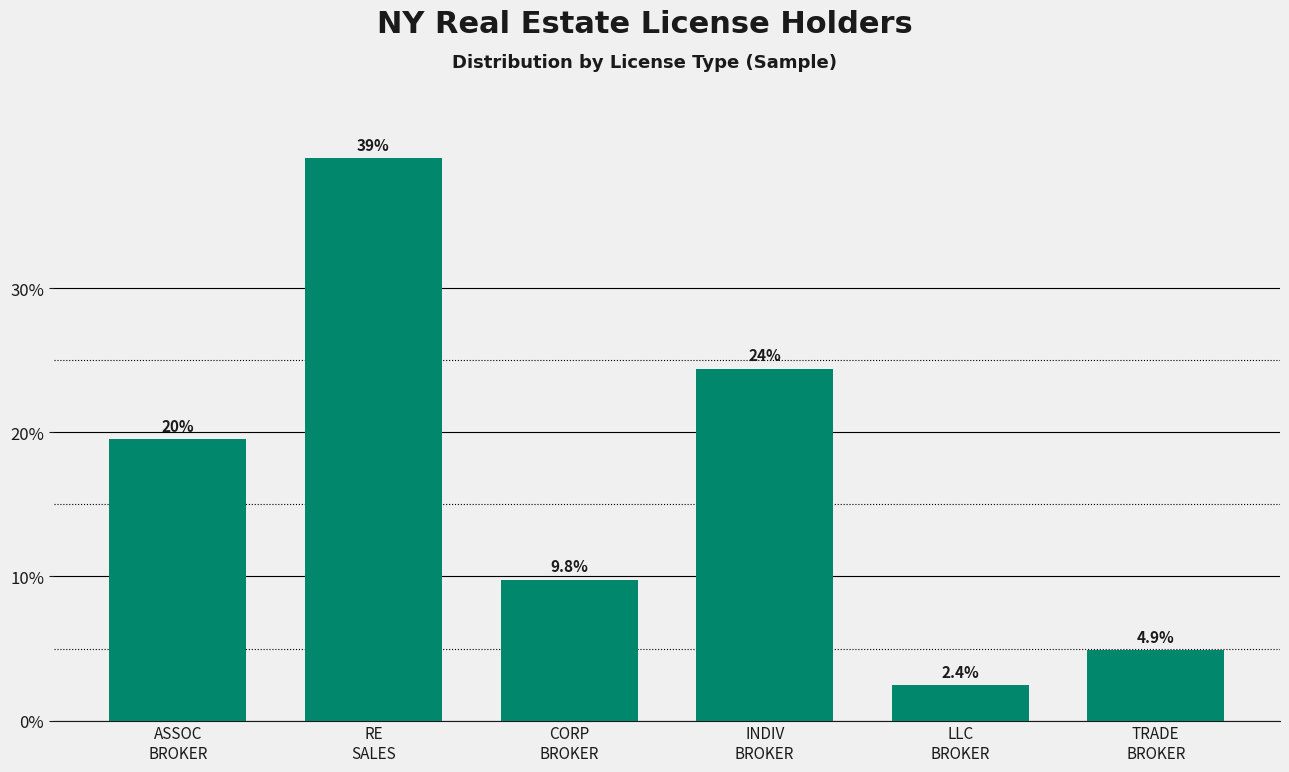

Reading right to left, transcribe all the data shown in this chart.

4.9	2.4	24.4	9.8	39.0	19.5